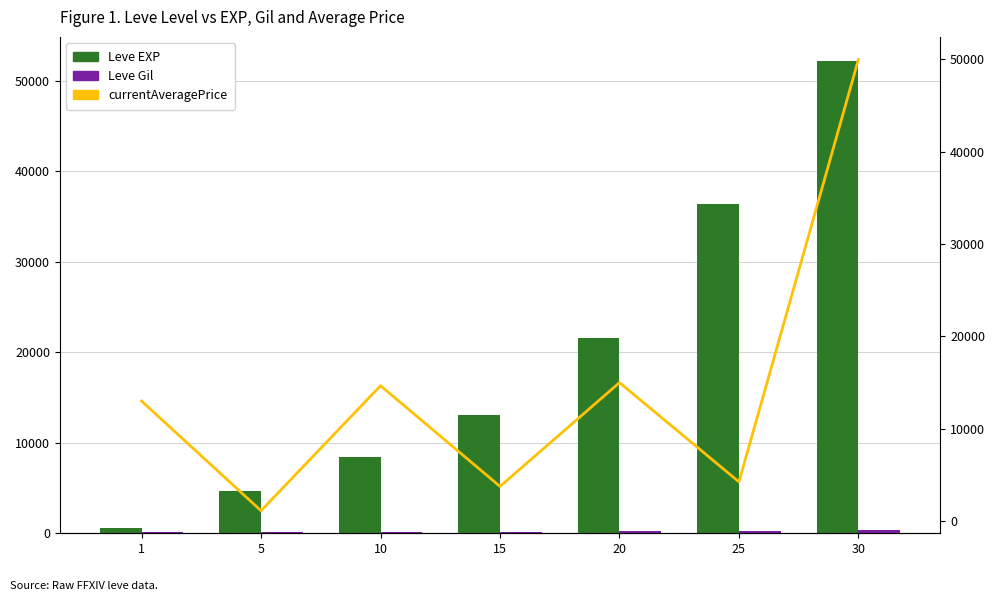

What is the sum of the Leve Gil values at 10 and 5?

312